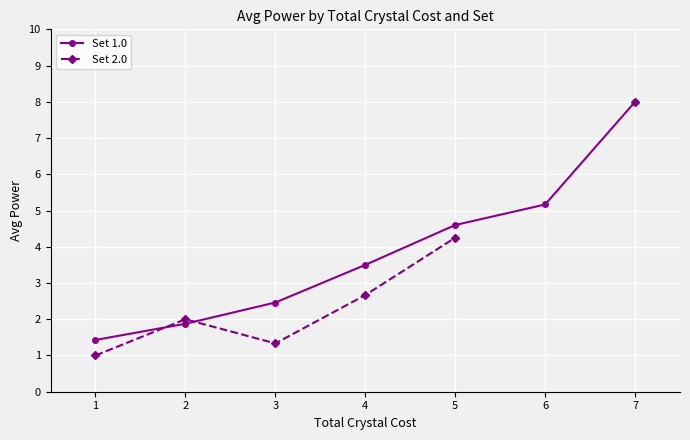

After their last crossing, which series has the higher values: Set 1.0 or Set 2.0?

Set 1.0